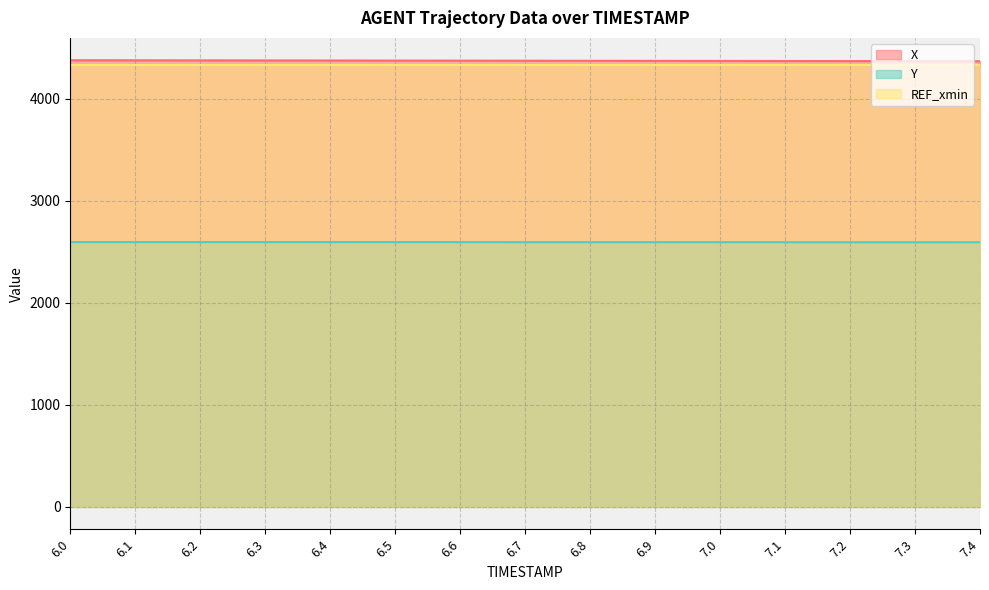

What is the label of the 7th point from the left?

6.6